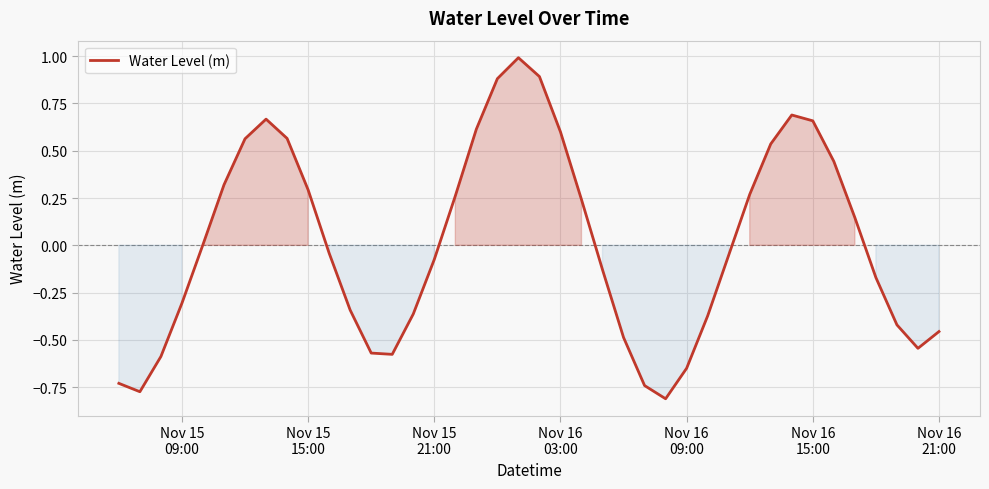

What is the difference between the maximum and minimum values?

1.8